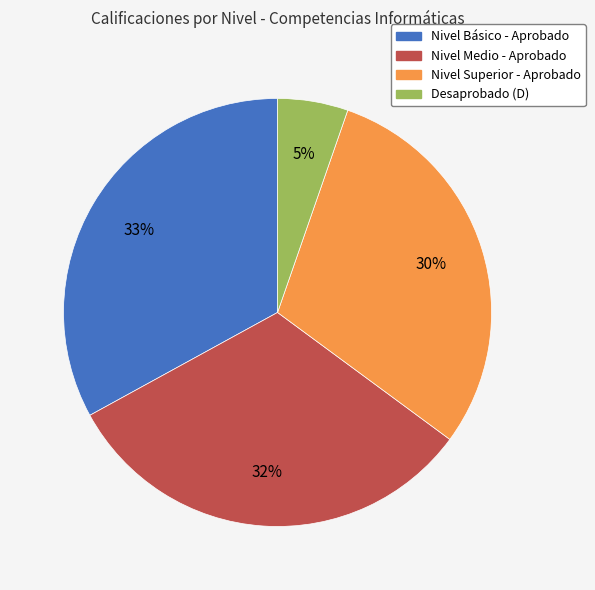

Which category has the biggest portion of the pie?

Nivel Básico - Aprobado